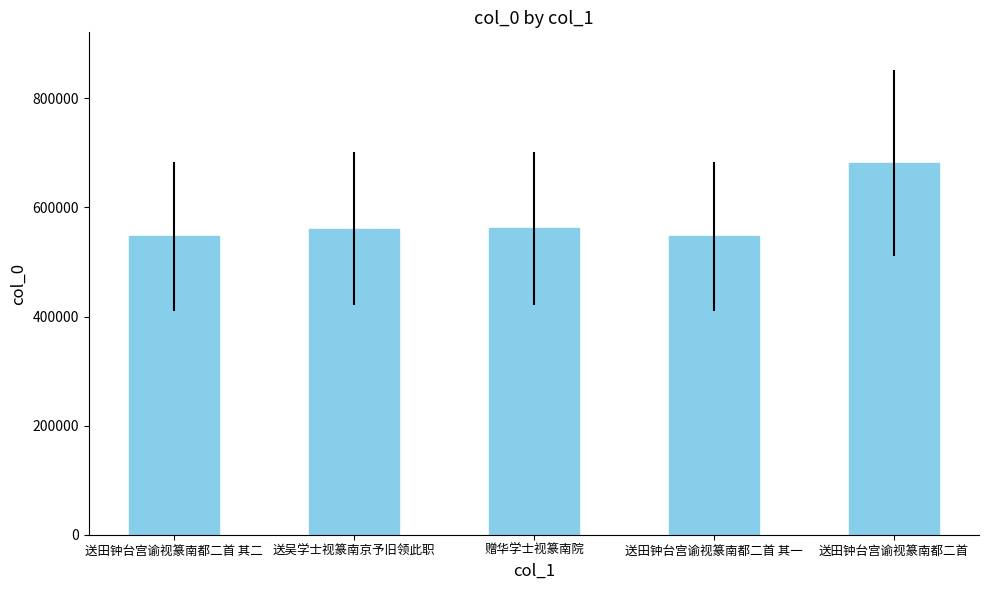

The value at 赠华学士视篆南院 is 810167. True or false?

False